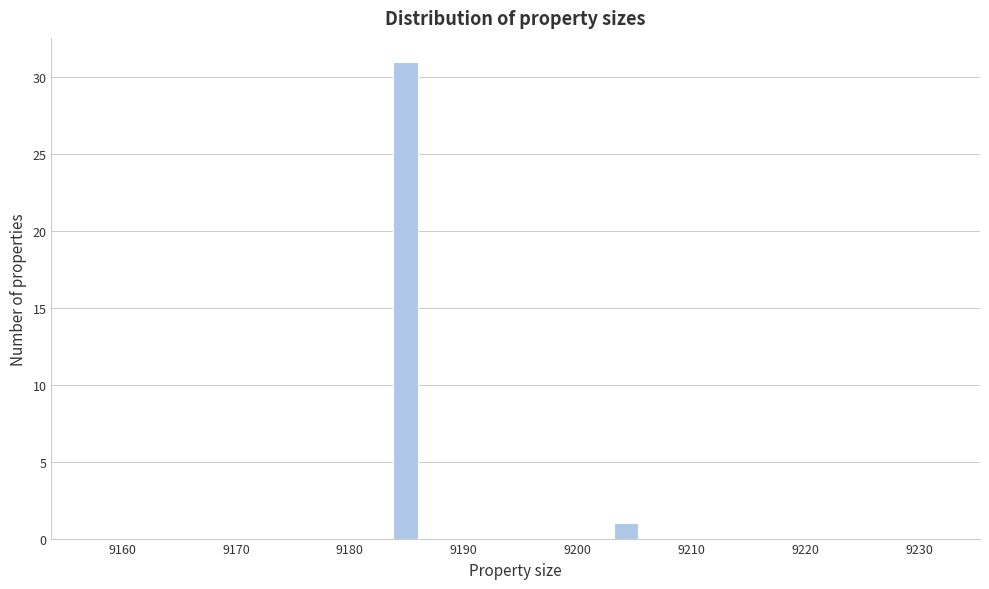

Around what value on the x-axis is the tallest bar? Give the approximate position of its centre, as read against the axis.

9185